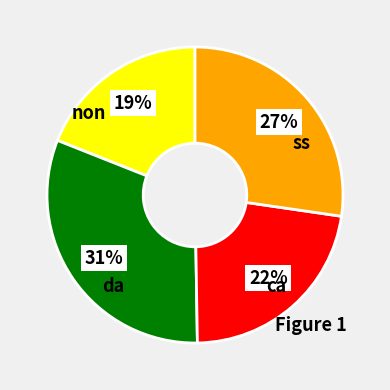

Is there a majority slice in this chart?

No